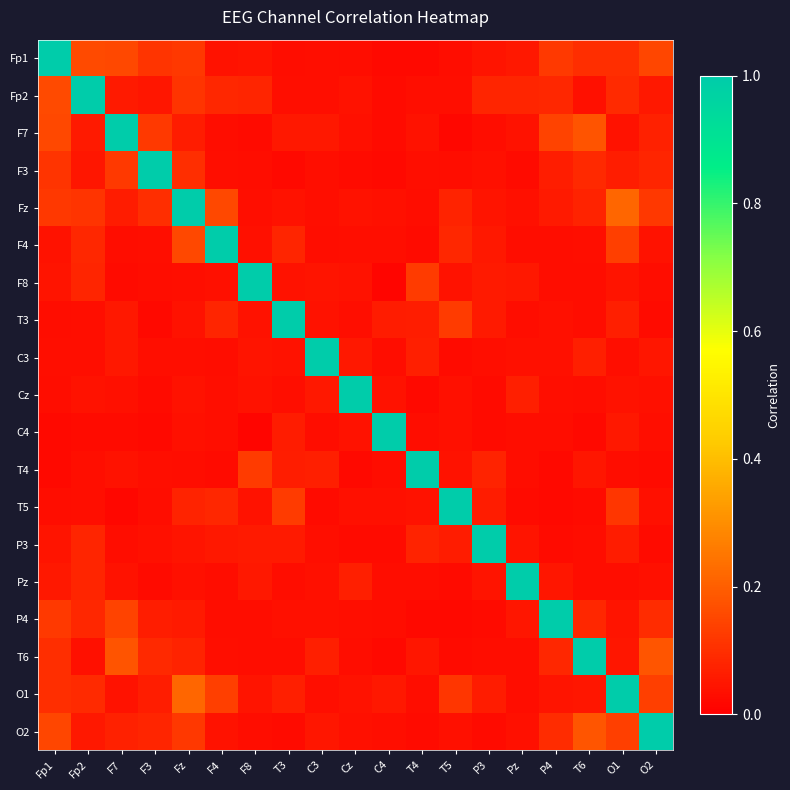

Which has a higher value, Fp2 or F8?

Fp2